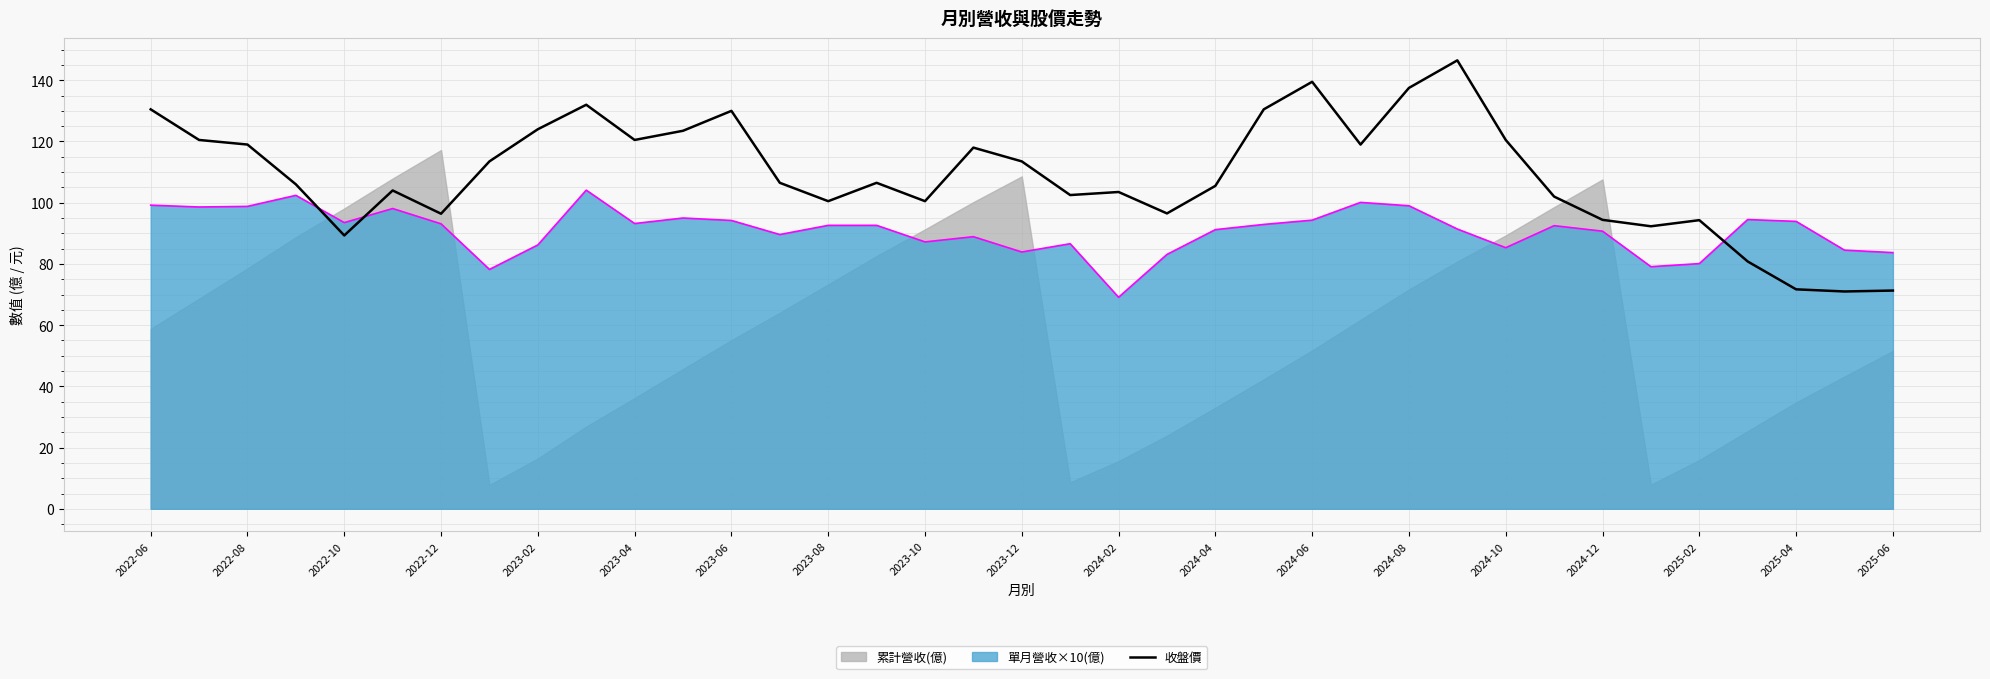

What is the highest value of the 收盤價 series?

146.5